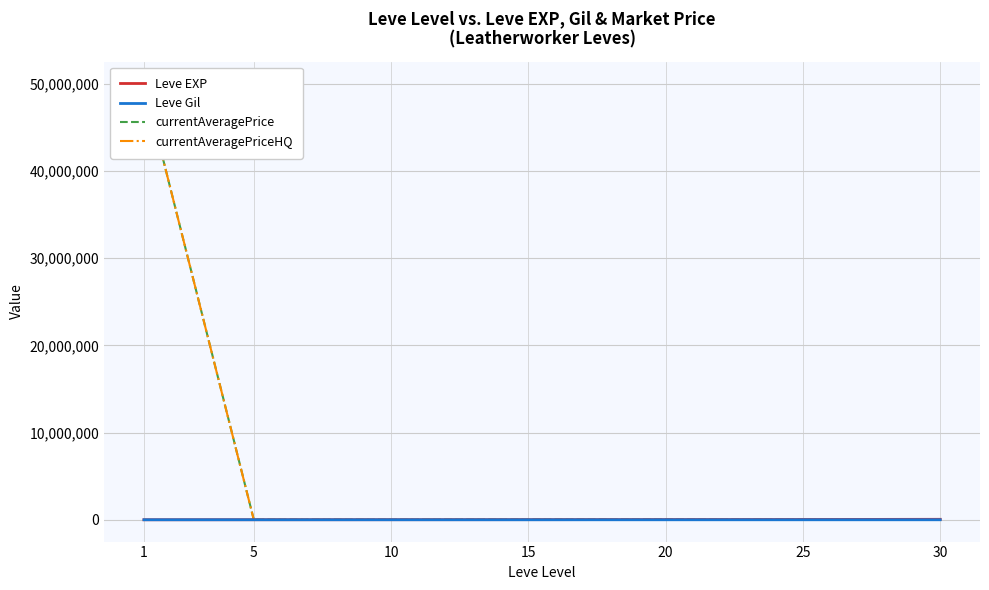

At 15, list the series in order from largest to smallest.

currentAveragePrice, Leve EXP, currentAveragePriceHQ, Leve Gil